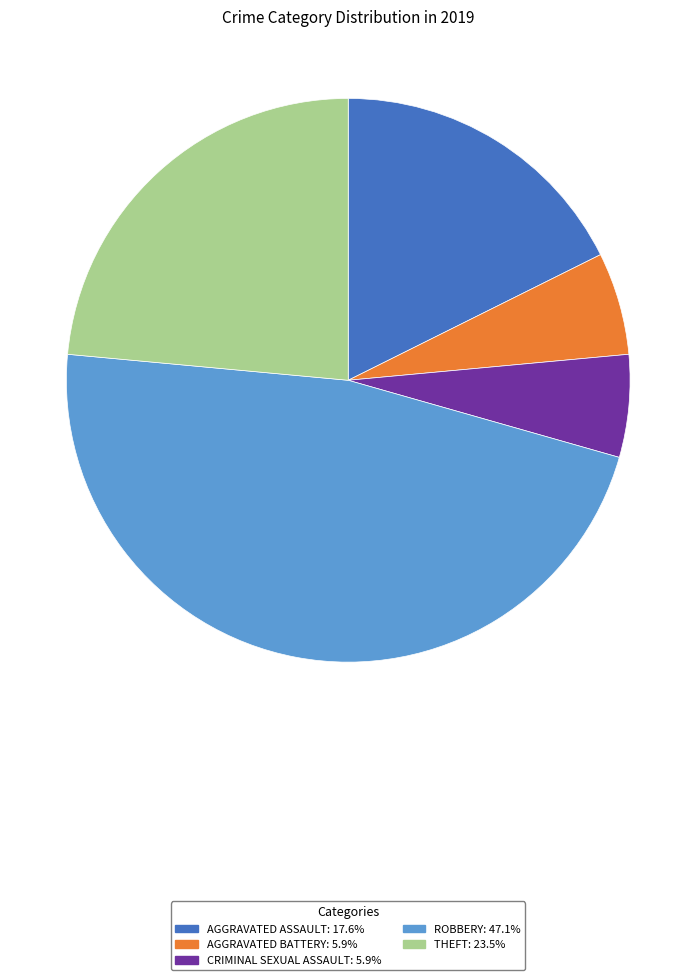

Is there any slice that represents more than half of the pie?

No